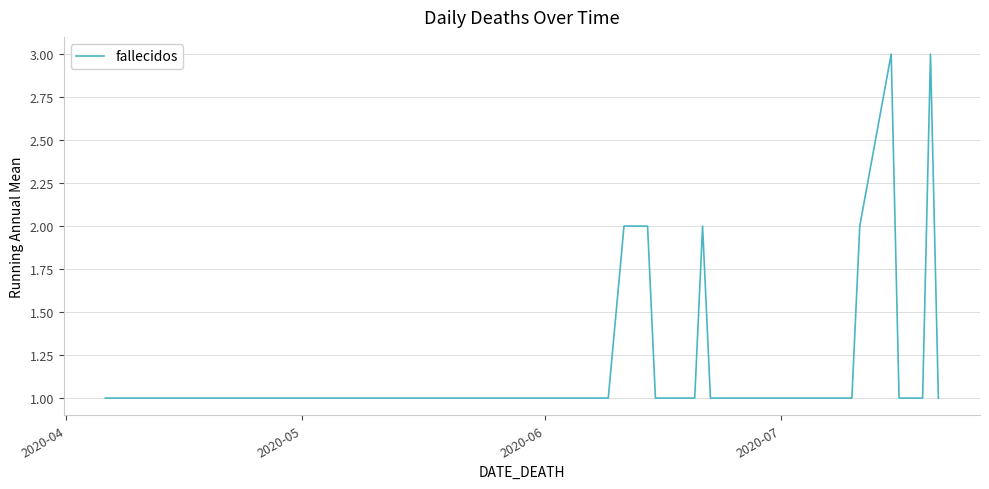

What is the maximum value shown in the chart?

3